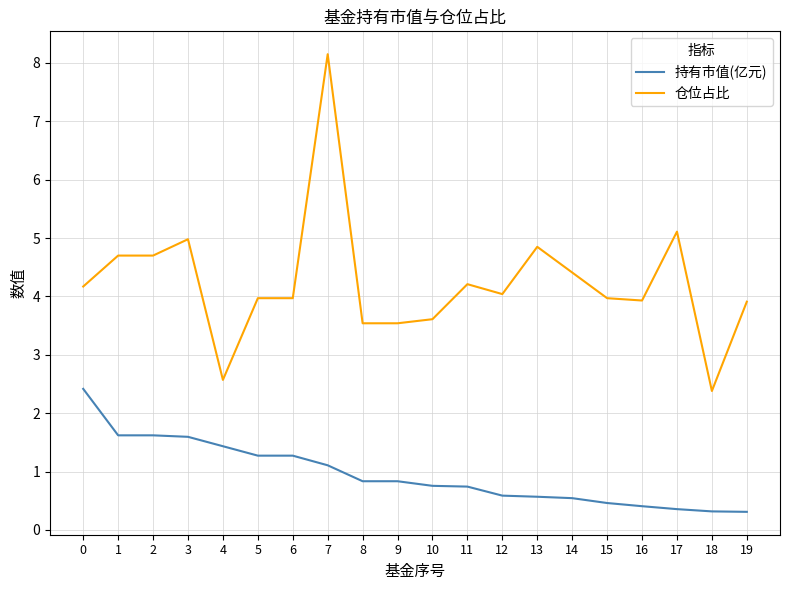

The 仓位占比 series shows 3.5 at 8. True or false?

True